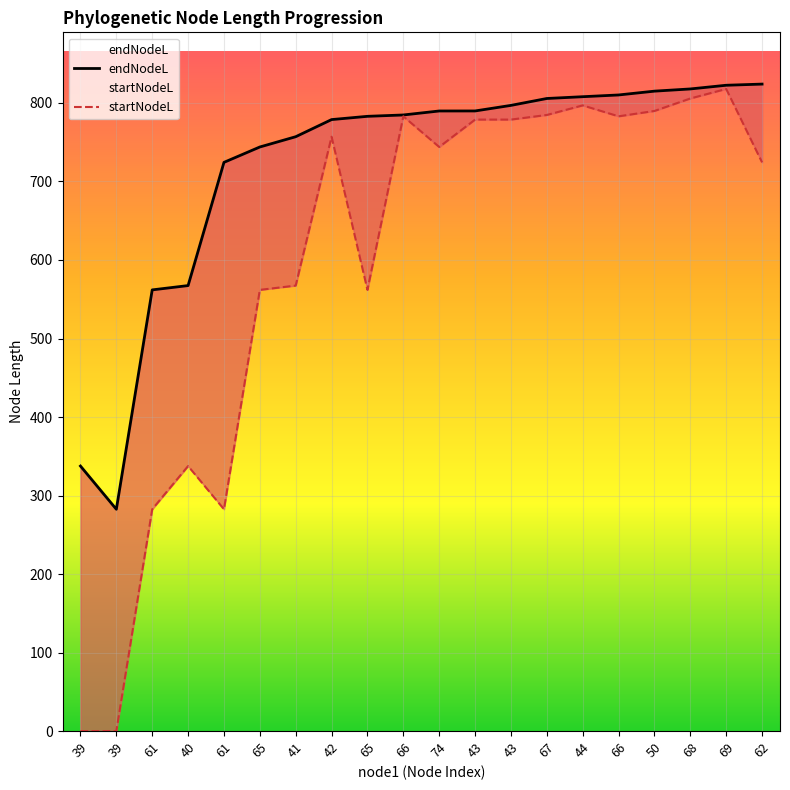

What value does the startNodeL series have at 68?

805.7